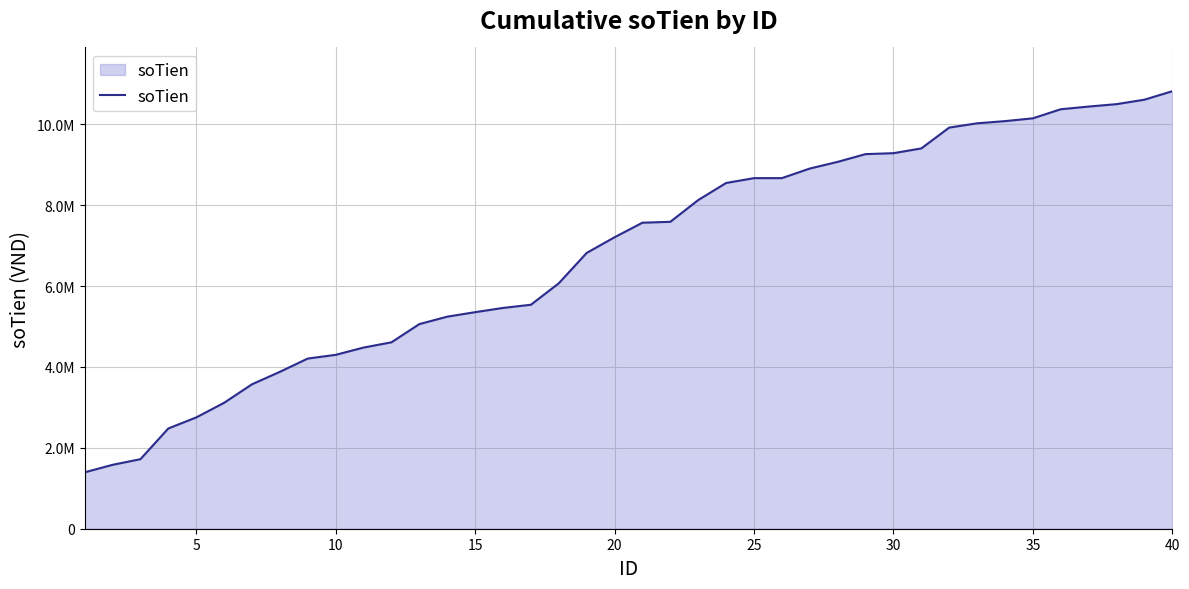

True or false: there are more than 1 points higher than both neighbors.

False